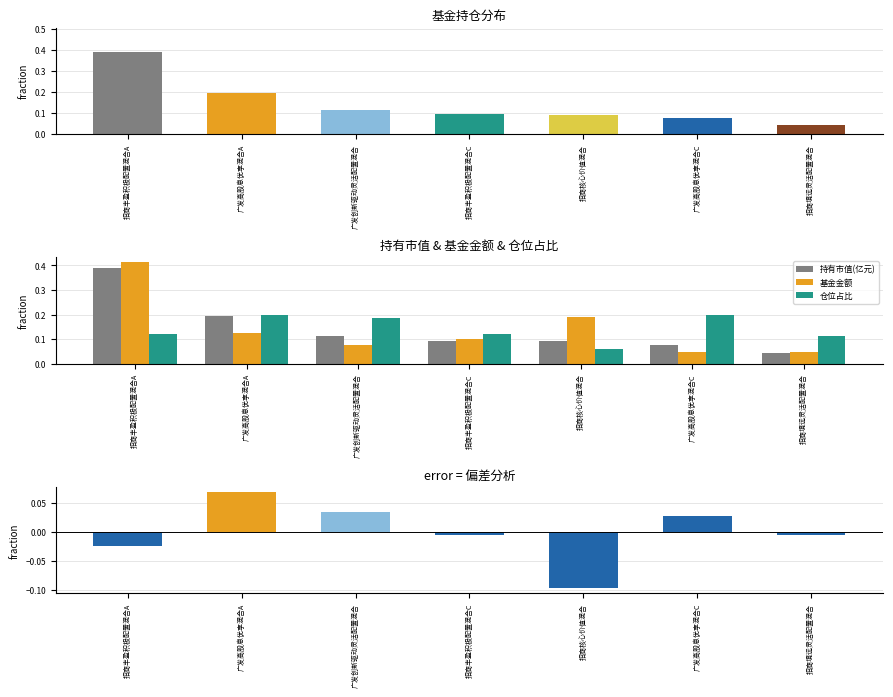

What is the sum of the 基金金额 values at 招商核心价值混合 and 广发高股息优享混合A?

0.3